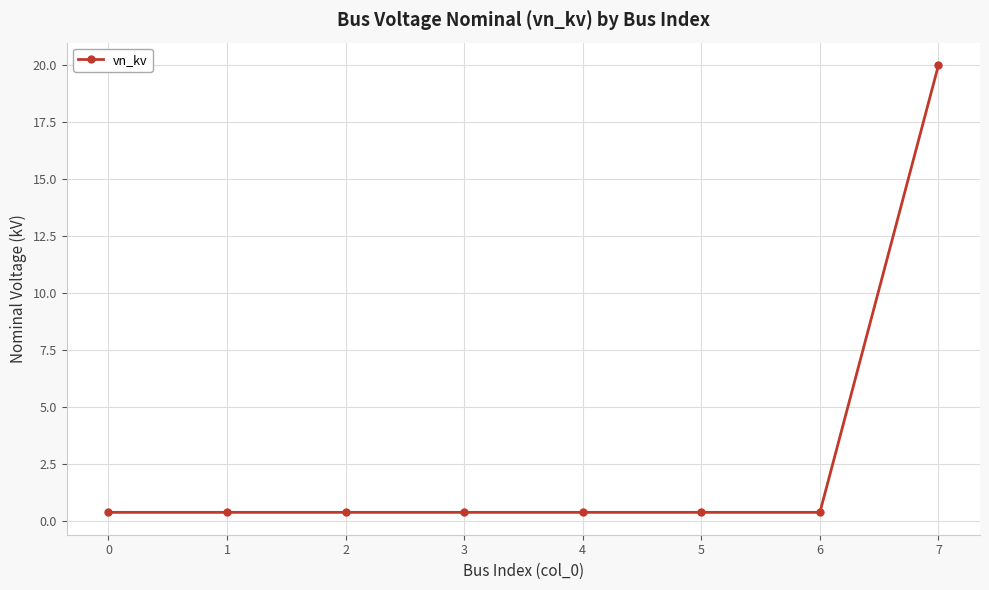

Count the number of categories in the chart.

8